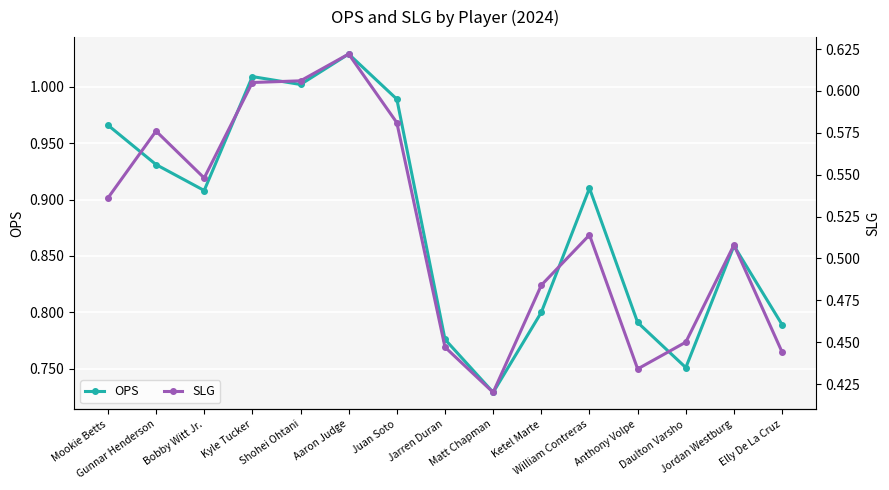

Which has a higher value, Gunnar Henderson or Jordan Westburg?

Gunnar Henderson